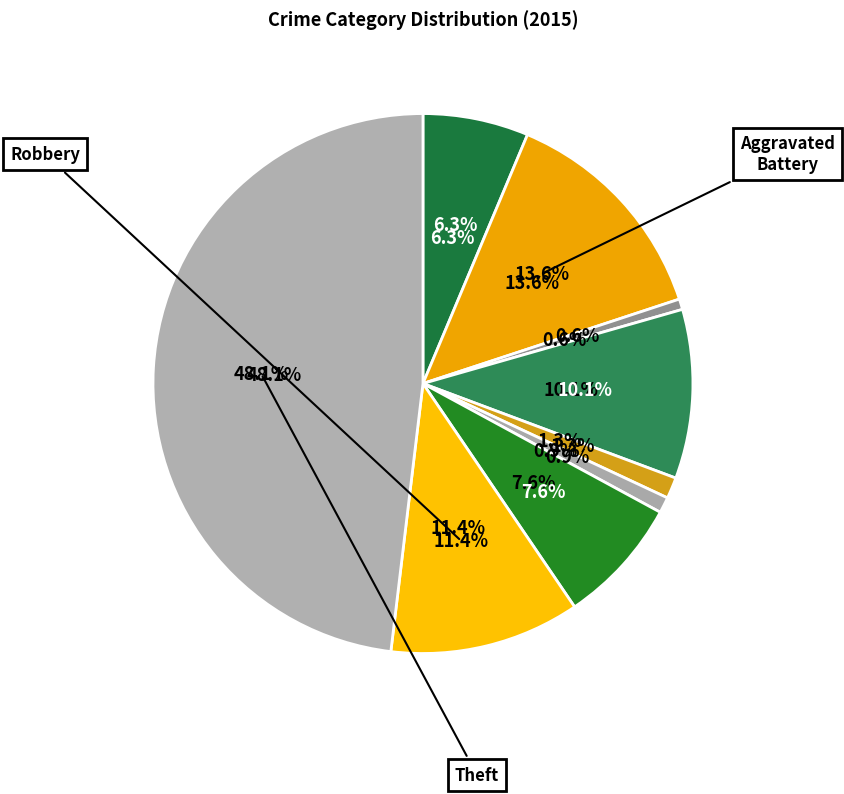

Which category has the biggest portion of the pie?

Theft